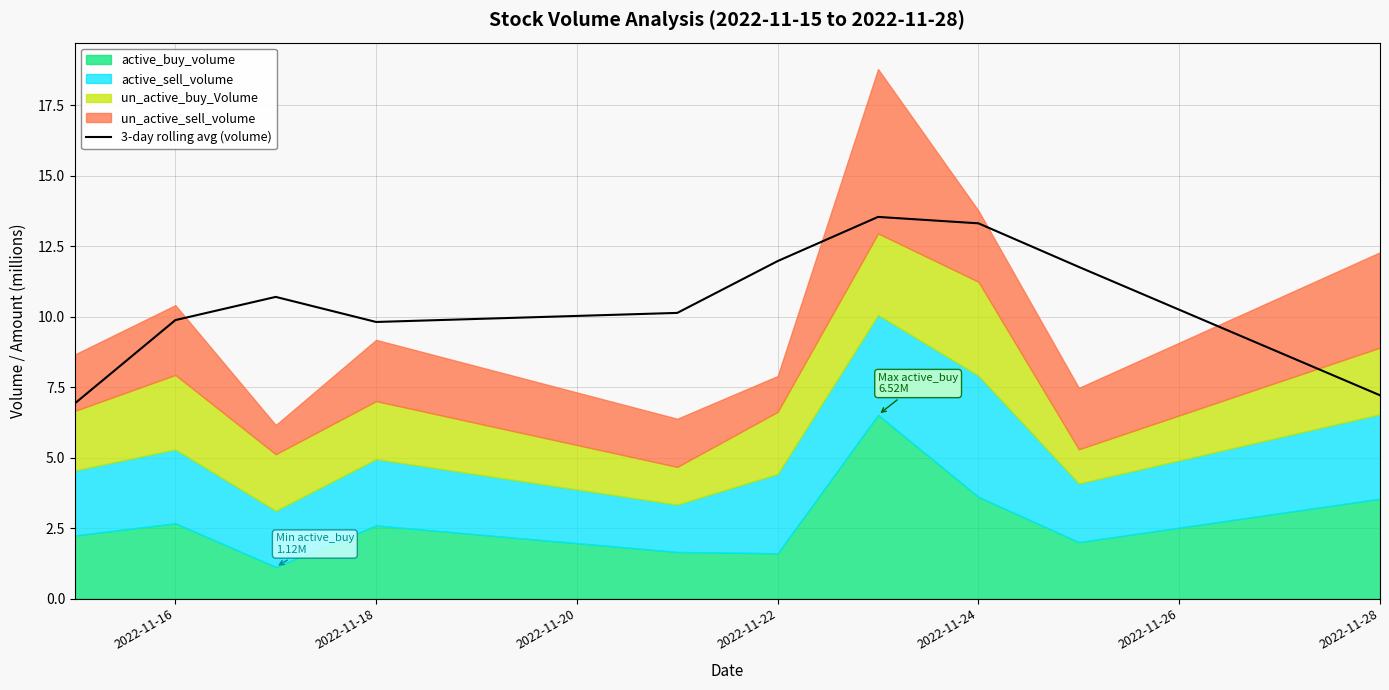

Is it true that 3-day rolling avg (volume) equals 12.0 at 2022-11-22?

True